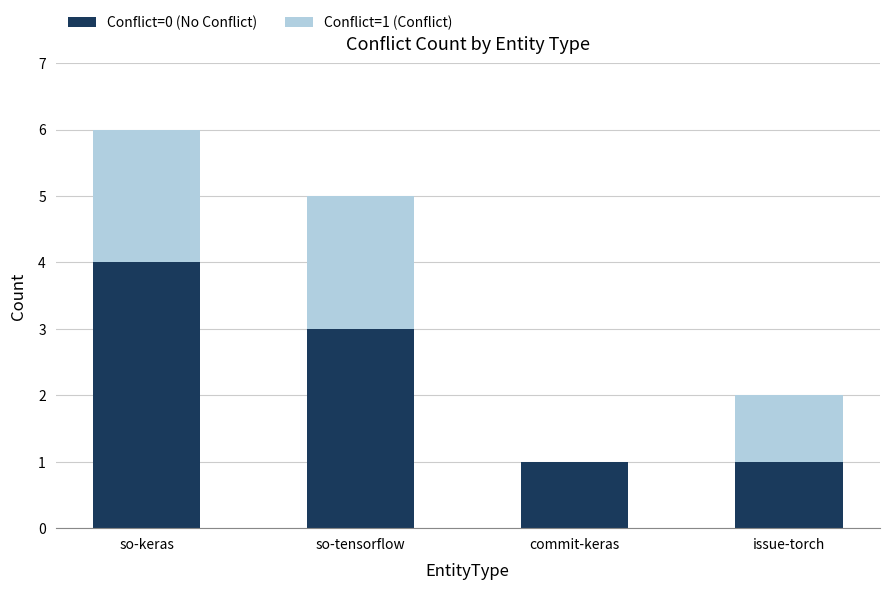

At which label does Conflict=0 (No Conflict) reach its peak?

so-keras